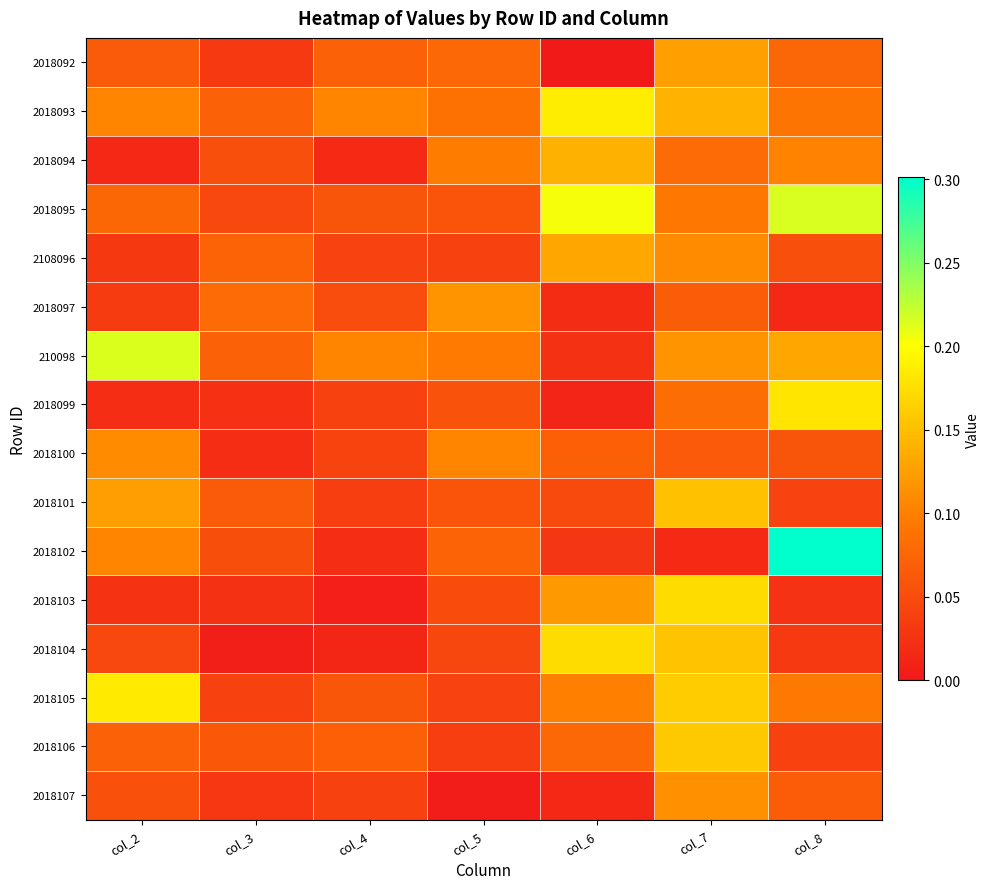

Rank the series by their maximum value, from highest to lowest.

2018102, 2018095, 210098, 2018093, 2018105, 2018099, 2018103, 2018104, 2018106, 2018101, 2018094, 2108096, 2018092, 2018097, 2018107, 2018100